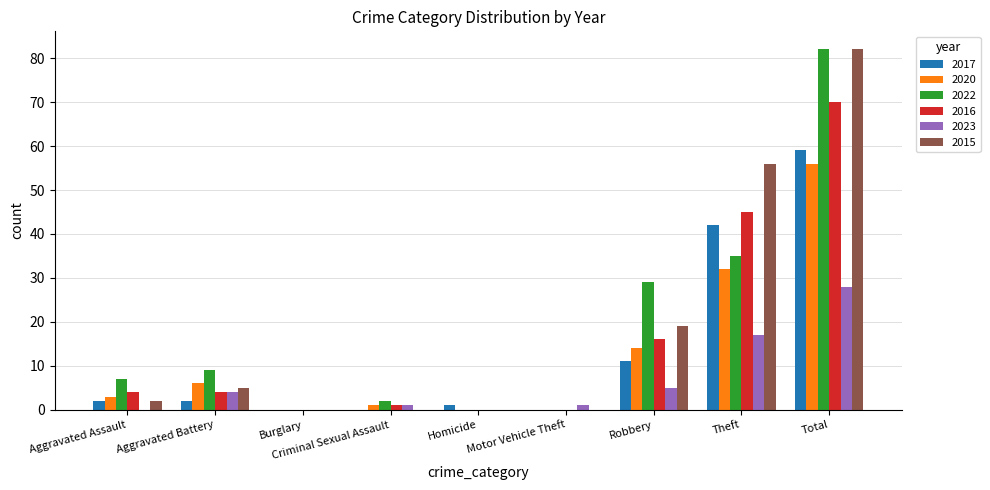

How many data points does each series have?

9